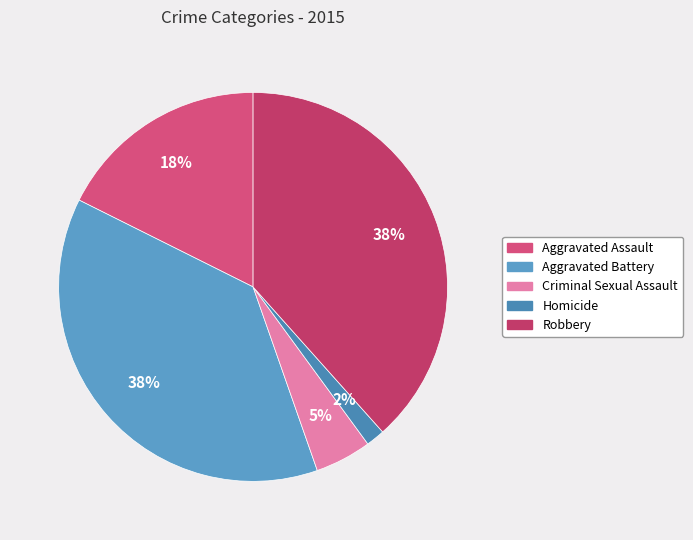

Is it true that Robbery is 38% of the pie?

True